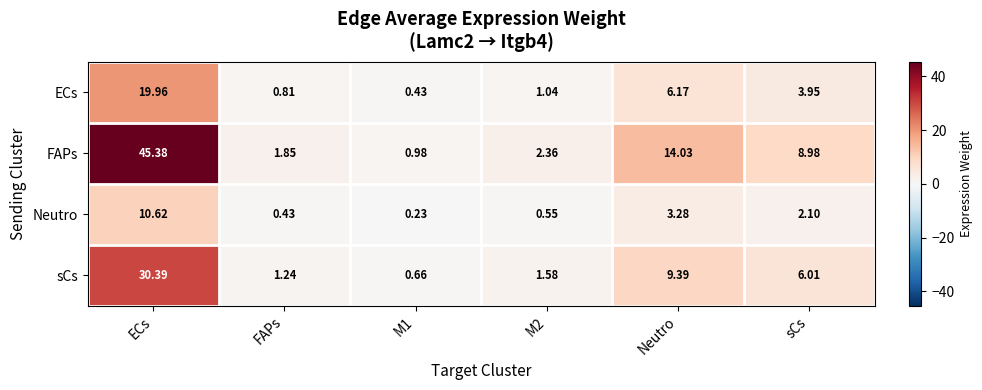

List the series in order of their overall mean, lowest first.

Neutro, ECs, sCs, FAPs